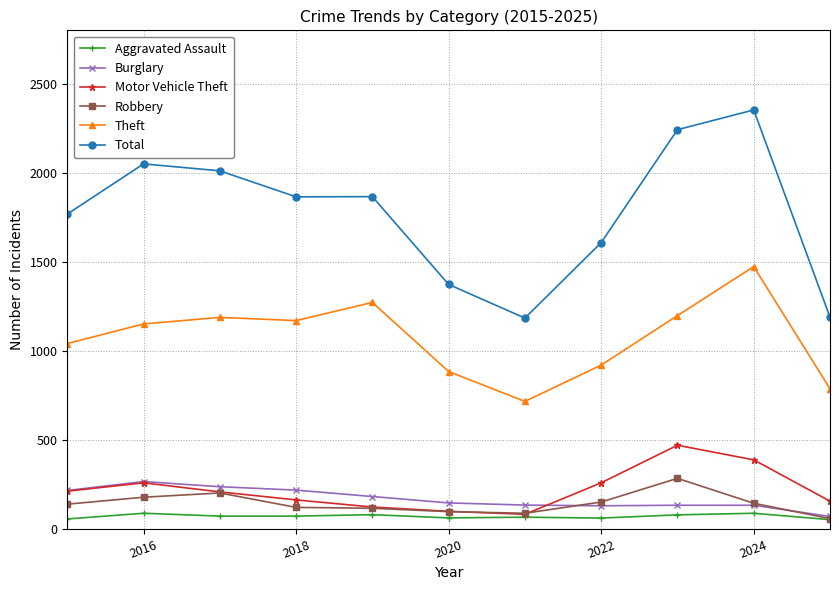

How many values in the Robbery series are below 139?

5